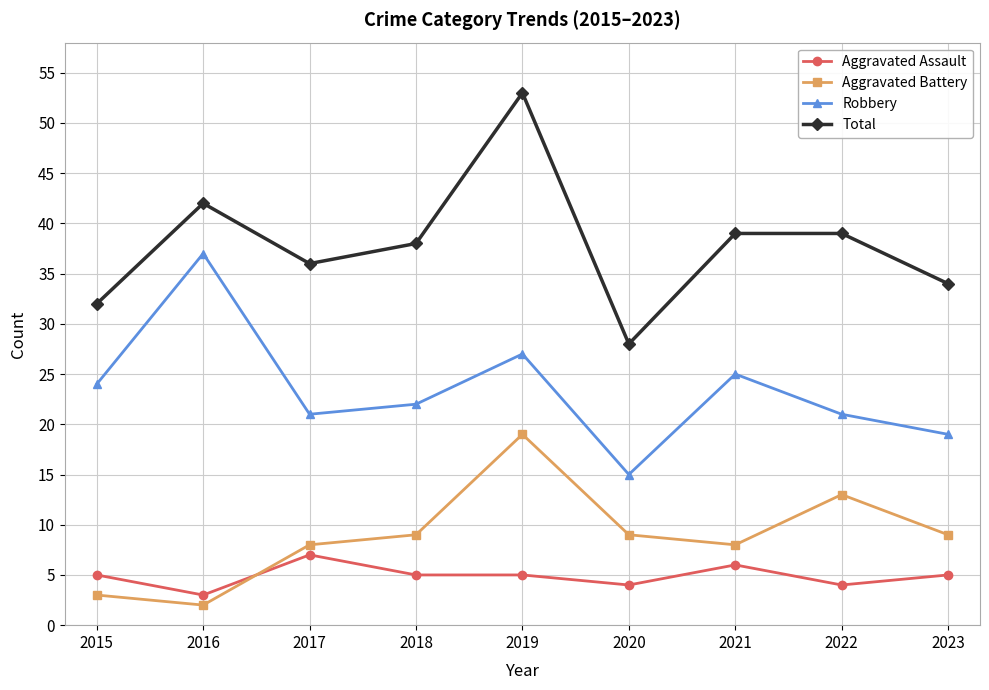

Which series ends up on top after the final intersection of Aggravated Battery and Aggravated Assault?

Aggravated Battery